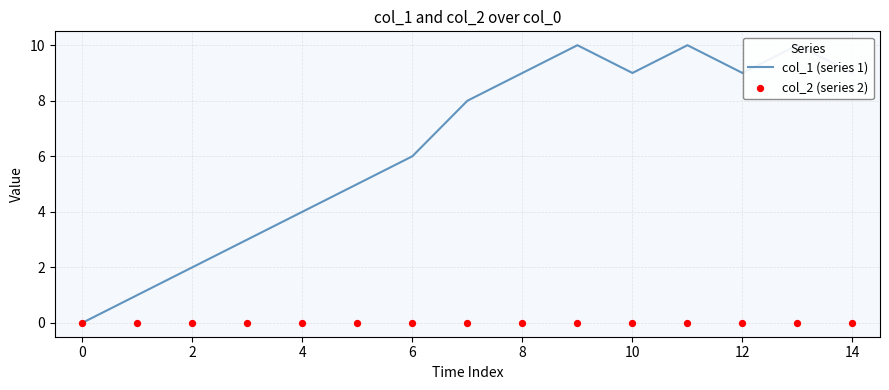

Which series has the largest Y range (max minus min)?

col_1 (series 1)